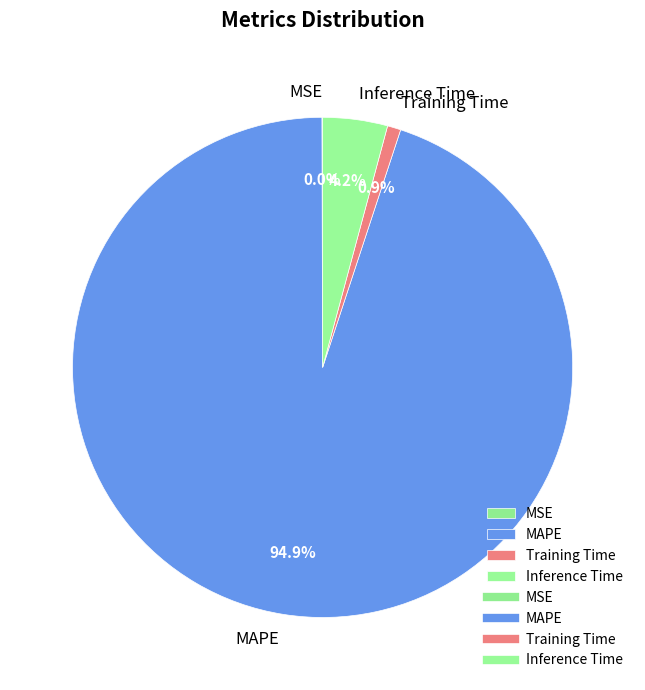

The Inference Time slice represents 4% of the pie. True or false?

True